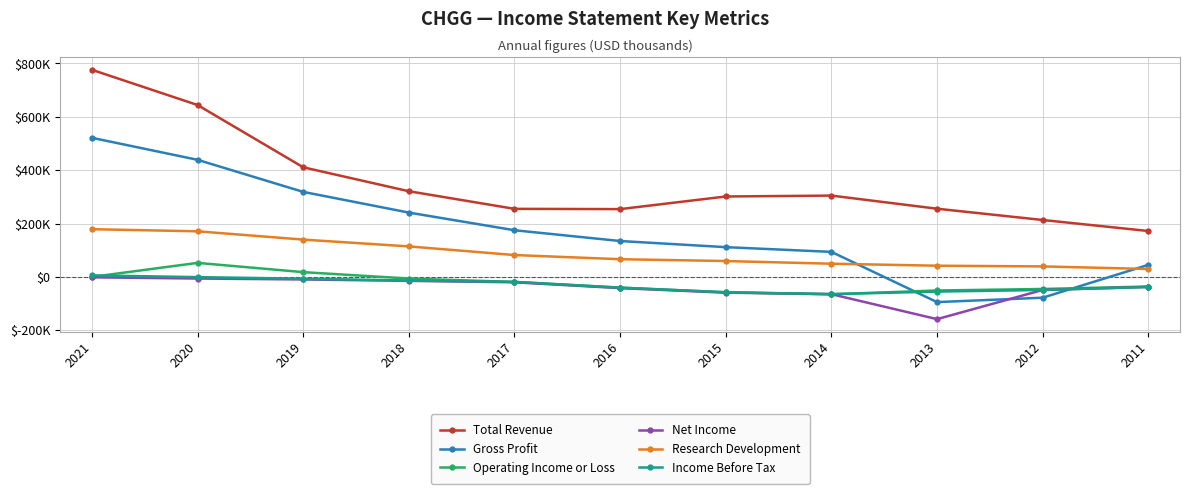

Does the chart have visible grid lines?

Yes